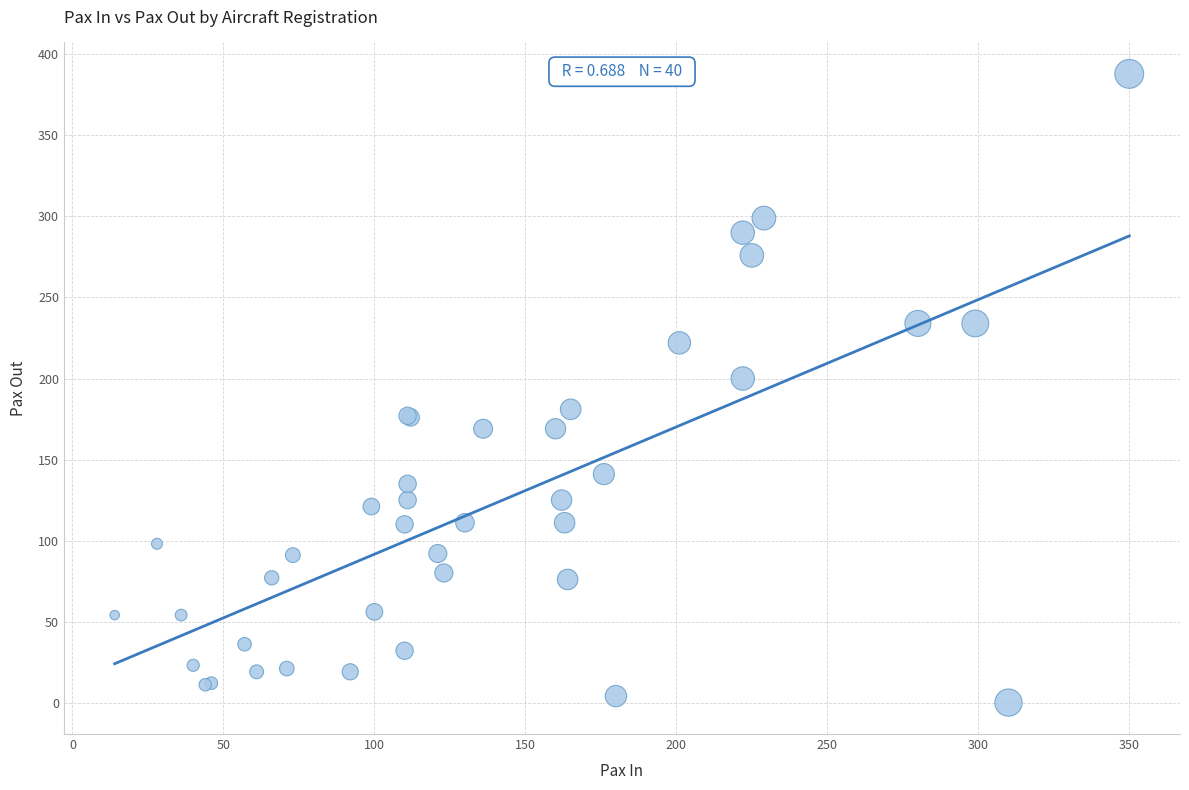

What Y value in the scatter plot is closest to 194?

200